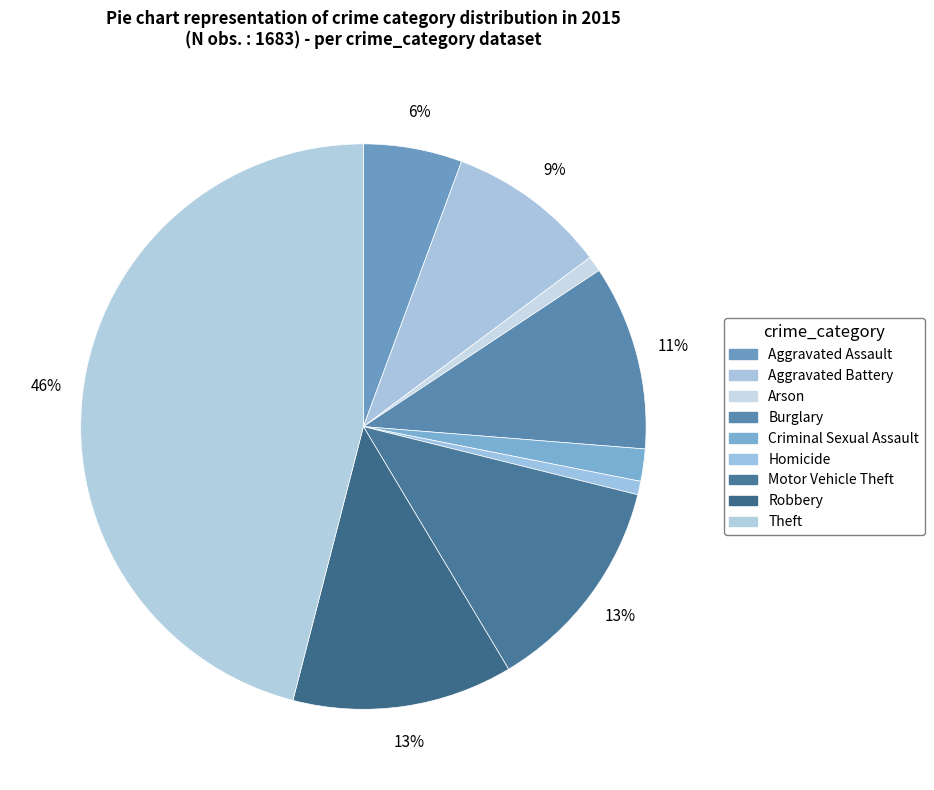

Which has a higher value, Motor Vehicle Theft or Aggravated Assault?

Motor Vehicle Theft